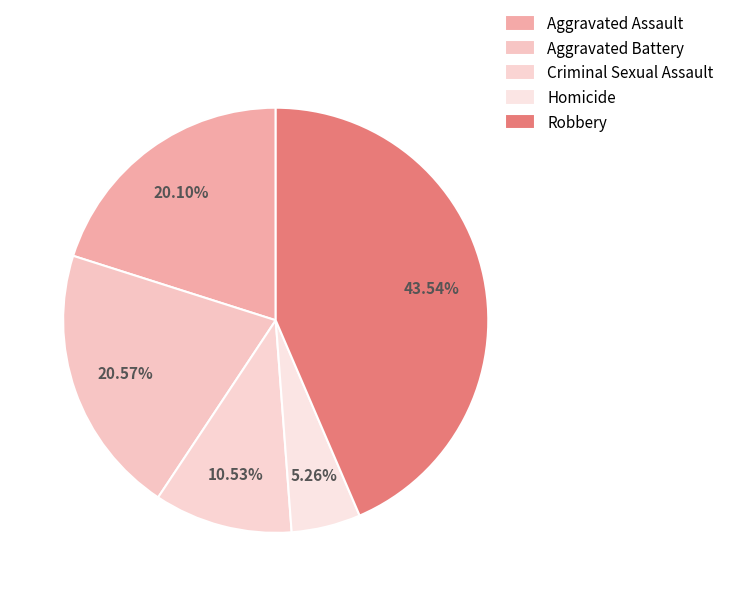

Which category has the smallest portion of the pie?

Homicide